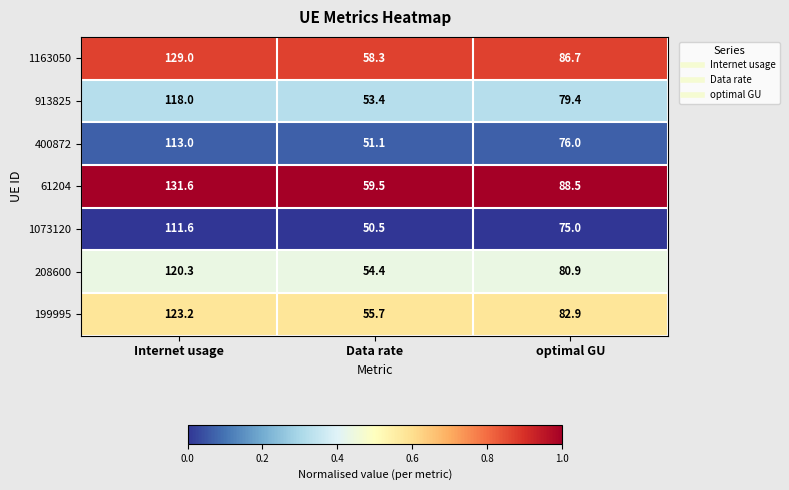

List the series in order of their peak value, highest first.

61204, 1163050, 199995, 208600, 913825, 400872, 1073120